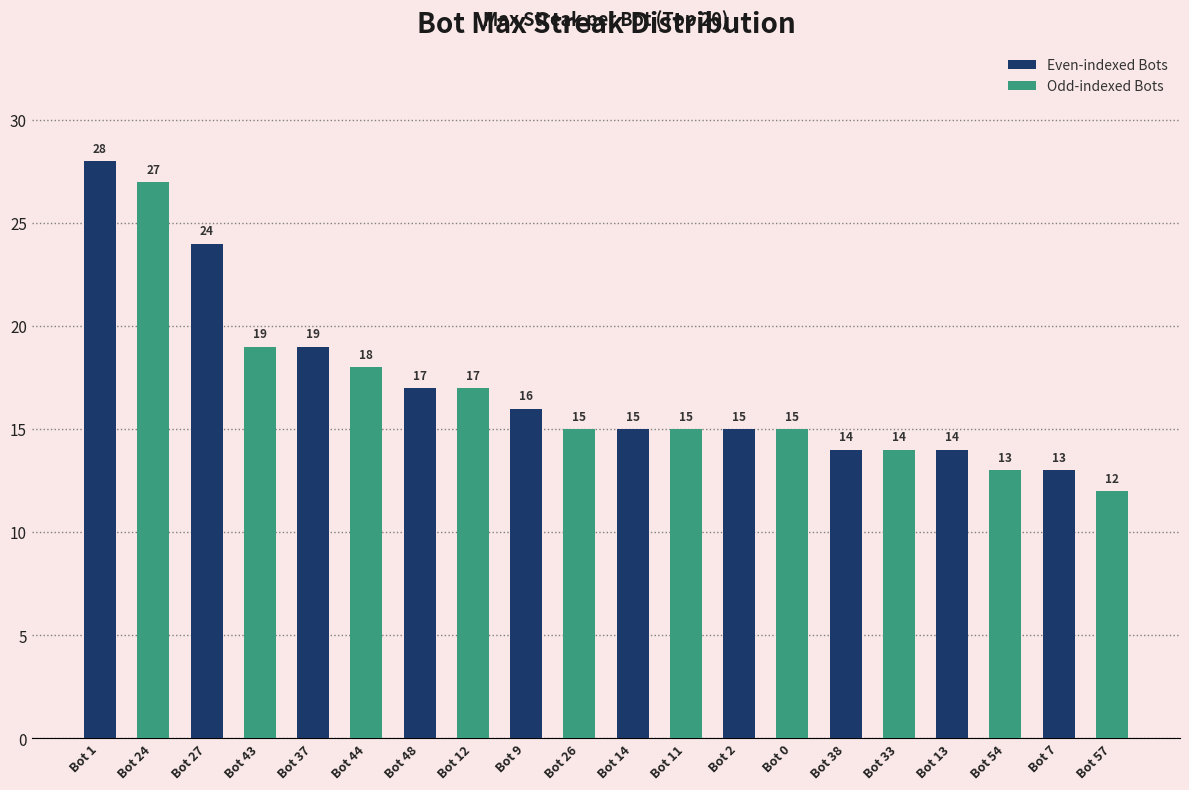

What is the sum of all values?

340